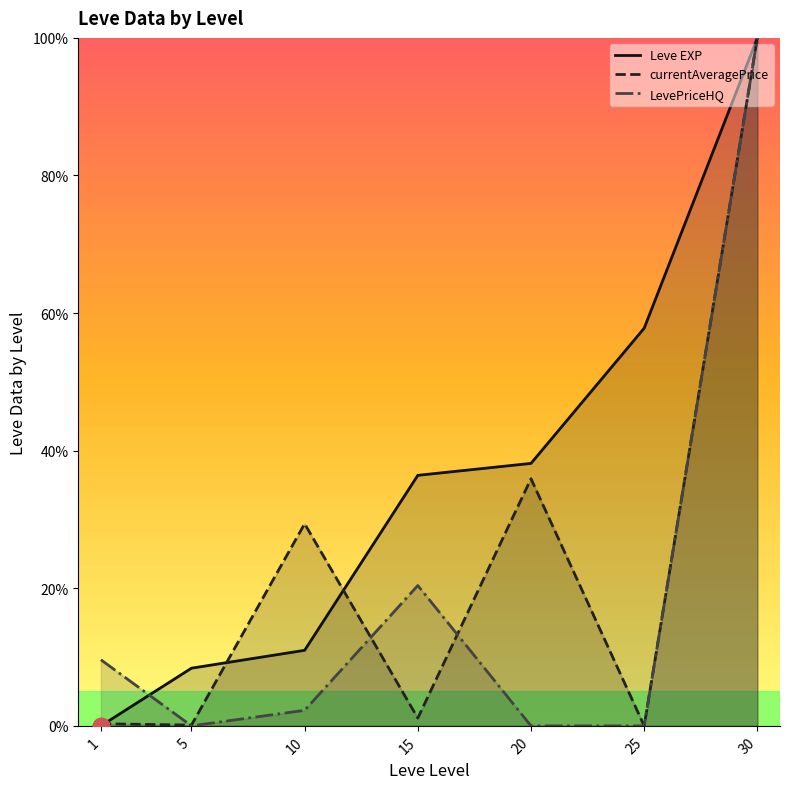

Which has a higher value, 15 or 25?

25